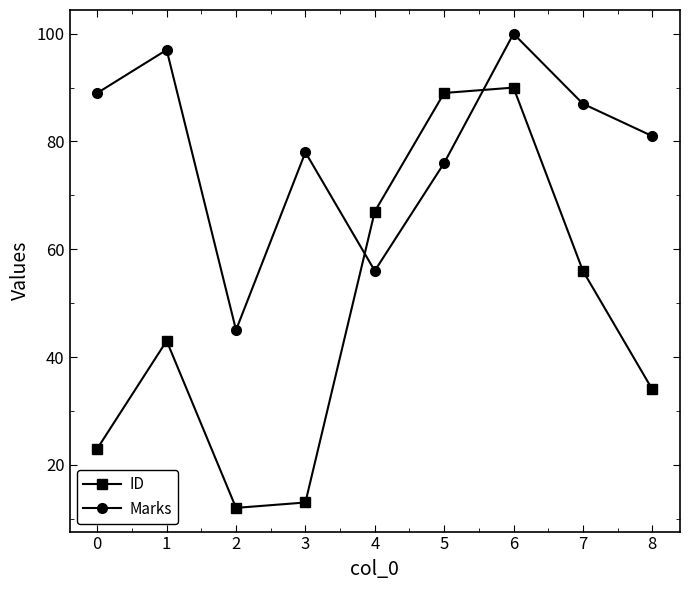

Between which two adjacent categories do ID and Marks first intersect?

3 and 4